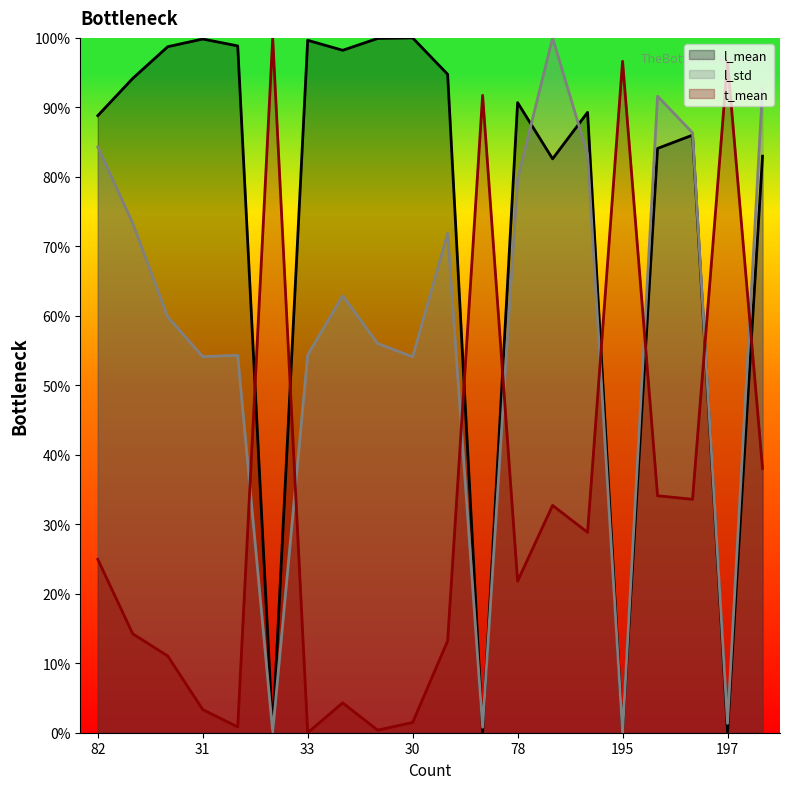

What is the label of the 1st point from the left?

82